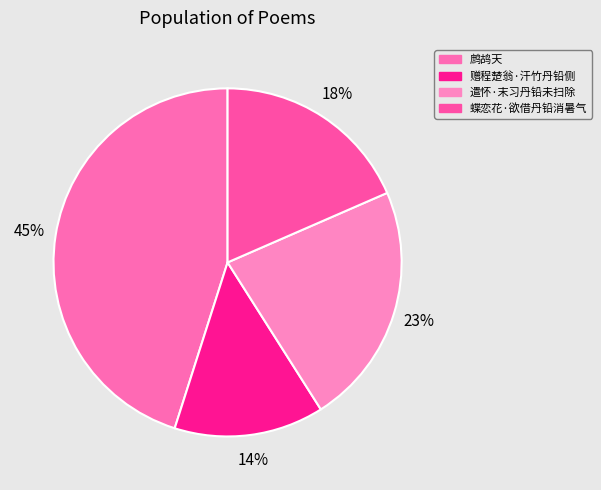

To the nearest percent, what percentage of the pie is 遣怀·末习丹铅未扫除?

23%